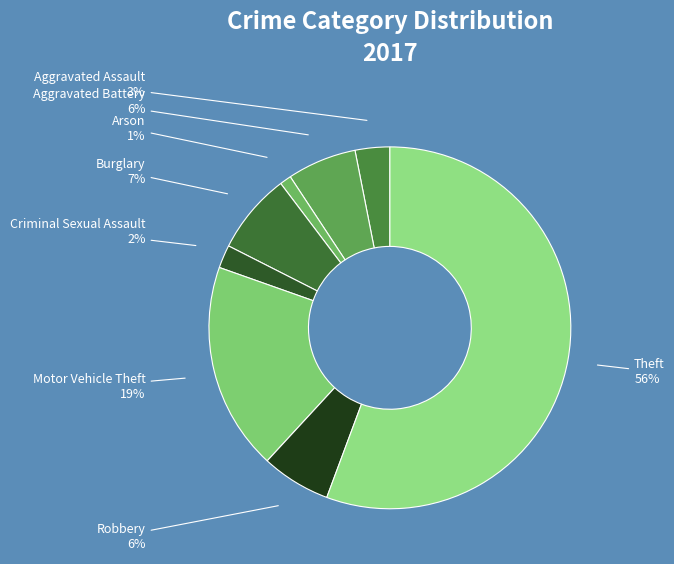

To the nearest percent, what percentage of the pie is Aggravated Assault?

3%